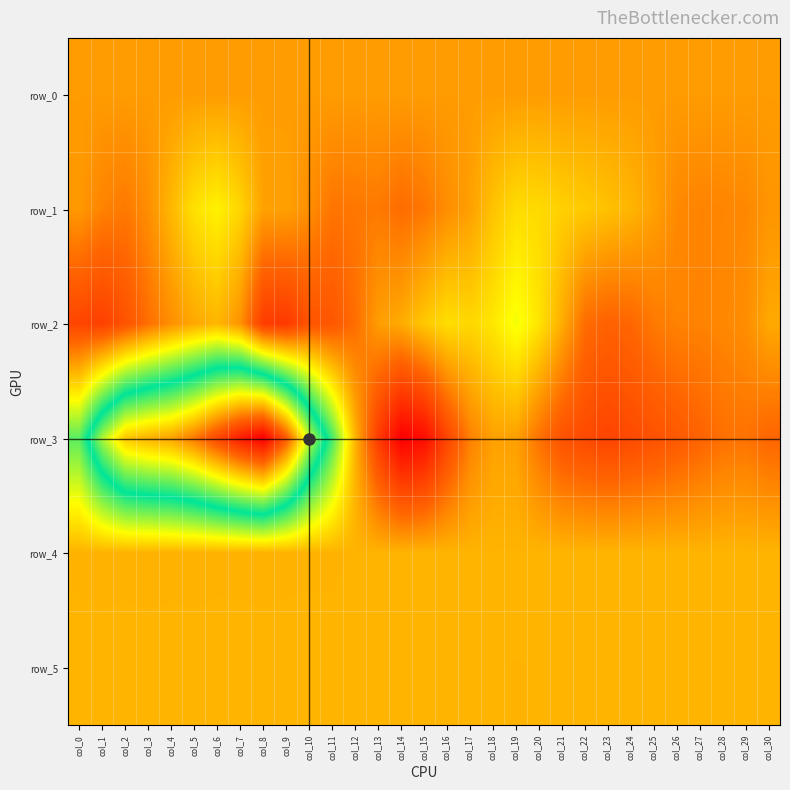

How many data points in row_5 are above 829?

14